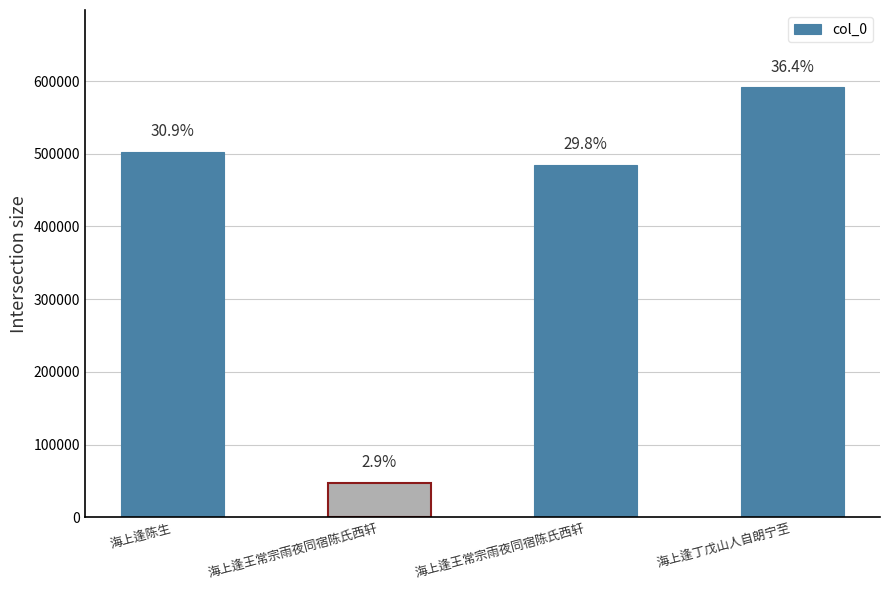

What is the difference between the values at 海上逢陈生 and 海上逢王常宗雨夜同宿陈氏西轩?

455465